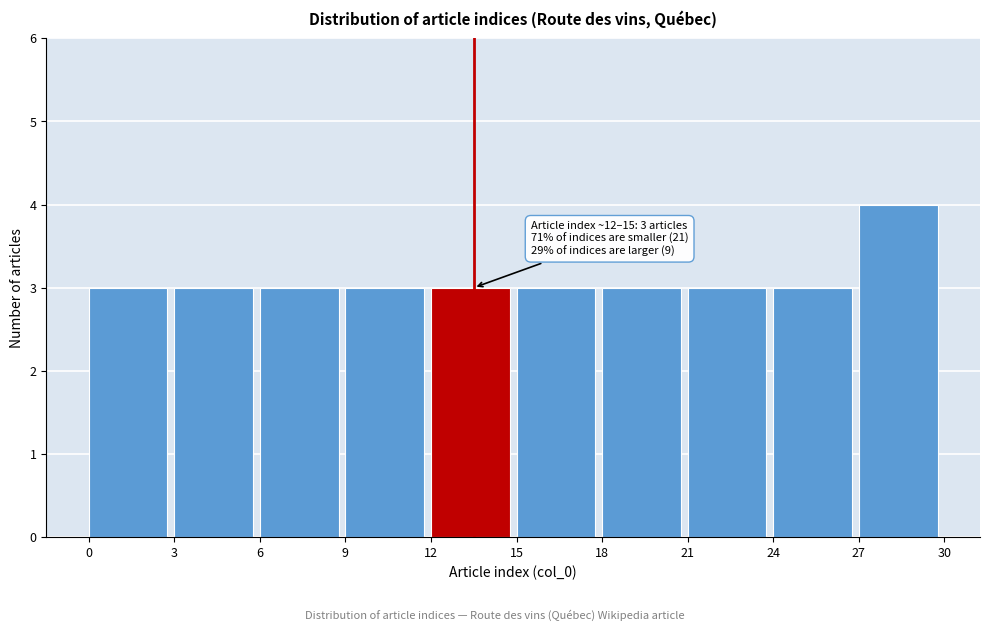

Over which range of the x-axis is the bar tallest?

27 to 30